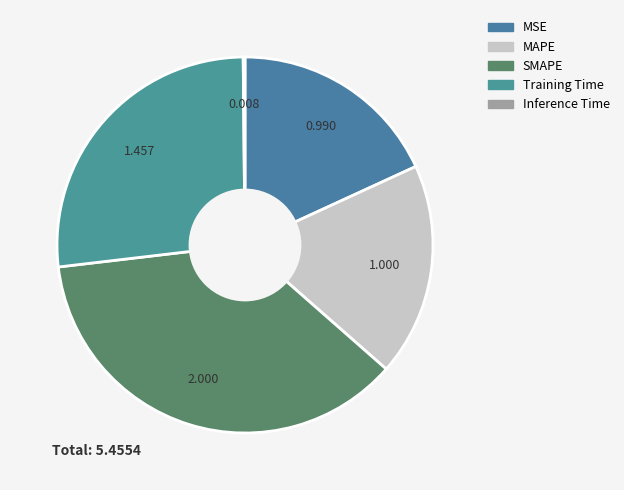

What percentage is the MSE slice, to the nearest percent?

18%